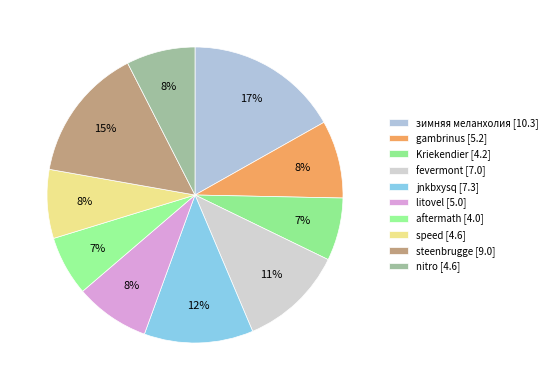

What is the change in value from jnkbxysq to speed?

-2.7